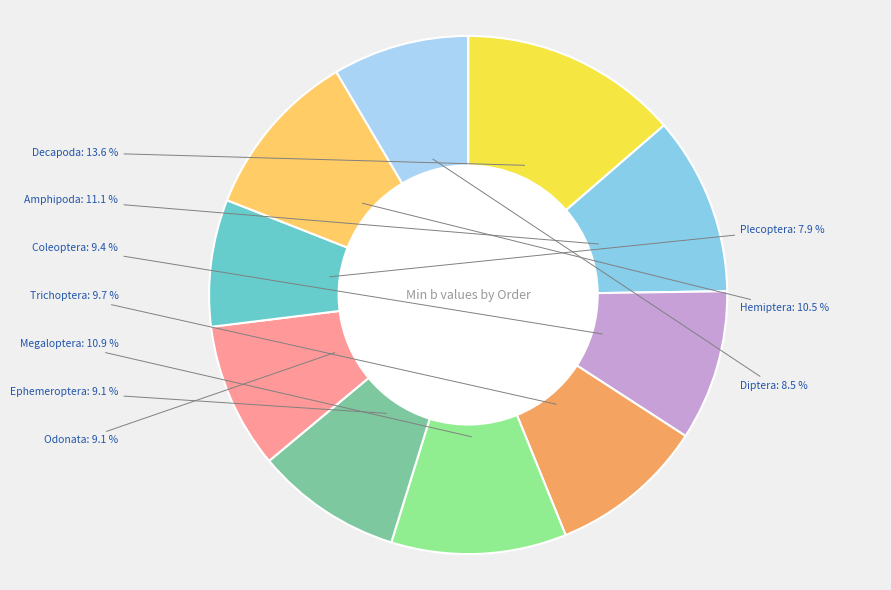

To the nearest percent, what is the combined percentage of Diptera and Decapoda?

22%